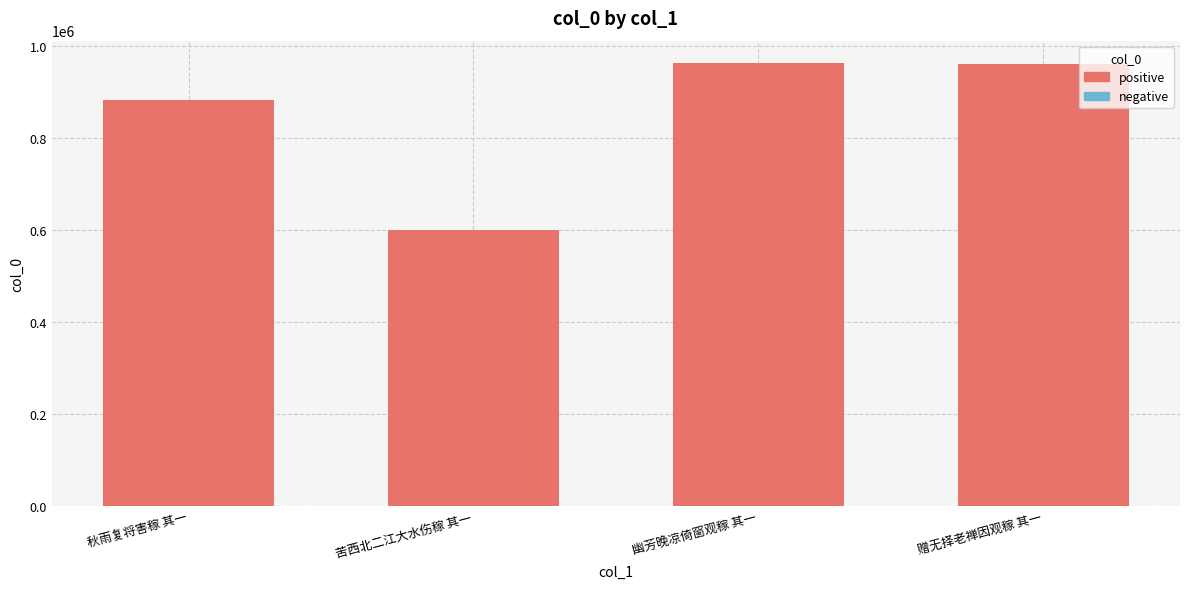

How many series are shown in this chart?

1